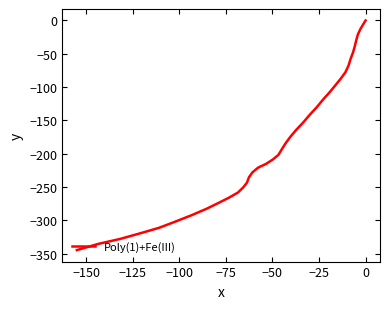

How many lines are shown in the chart?

1